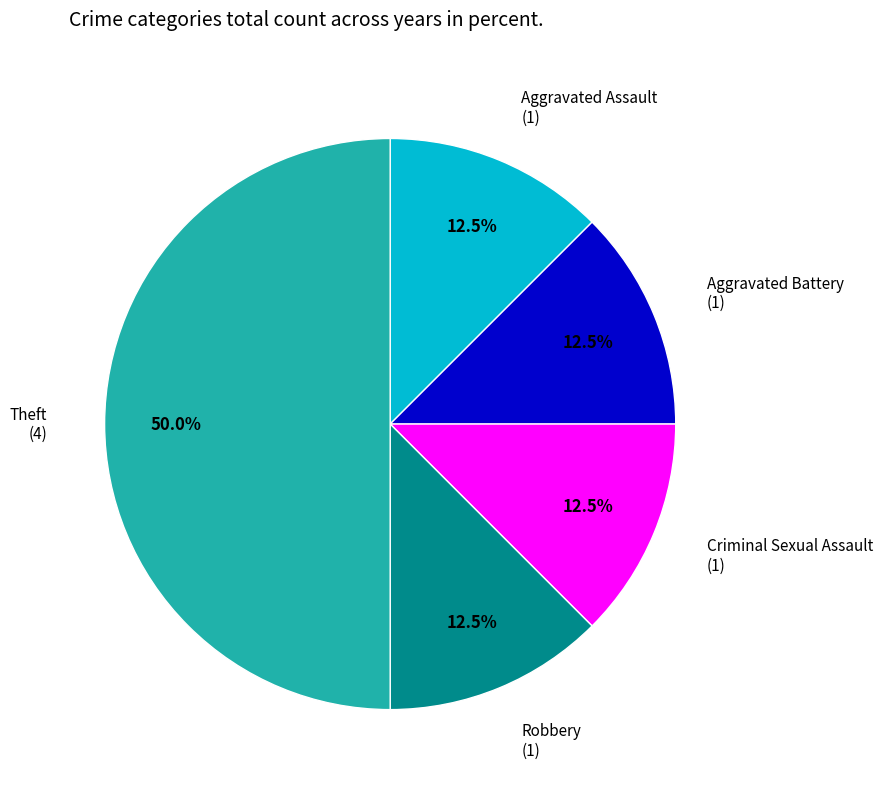

How many segments does this pie chart have?

5